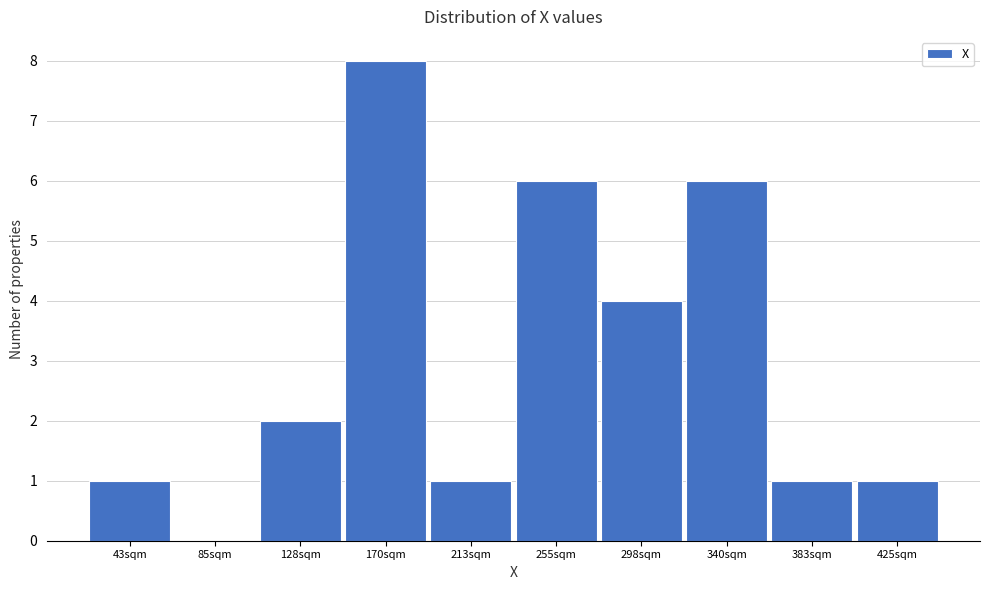

Reading left to right, what are all the values shown in this chart?

43sqm=1	85sqm=0	128sqm=2	170sqm=8	213sqm=1	255sqm=6	298sqm=4	340sqm=6	383sqm=1	425sqm=1